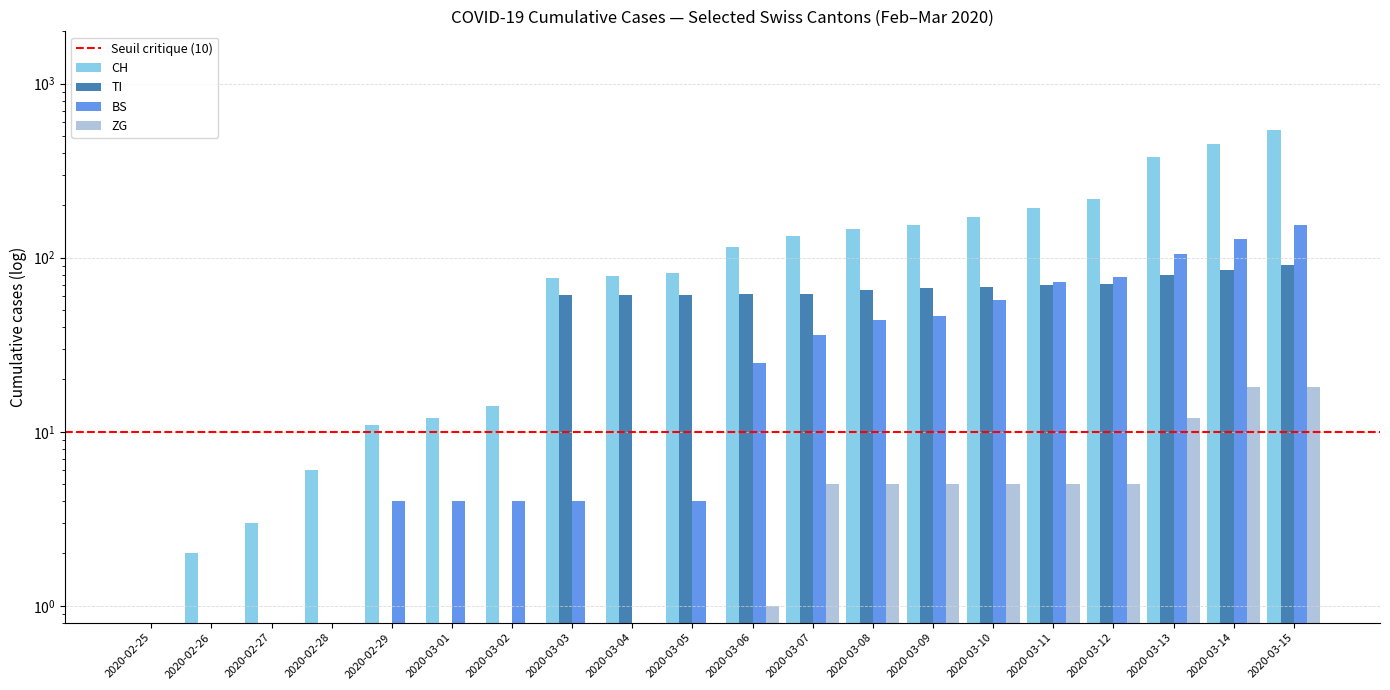

What is the label of the 7th bar from the right?

2020-03-09